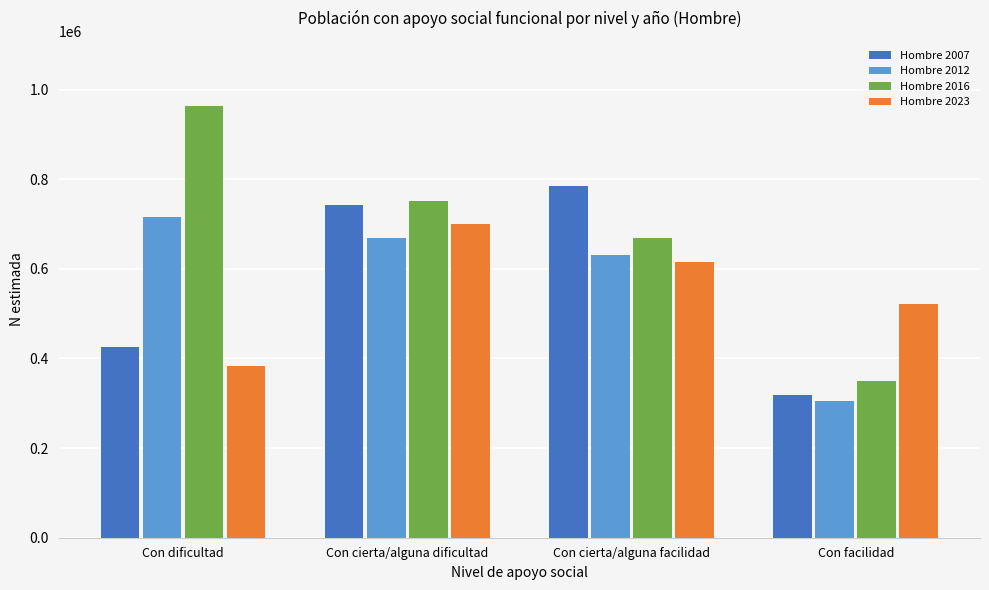

What is the difference between the Hombre 2007 values at Con facilidad and Con dificultad?

107721